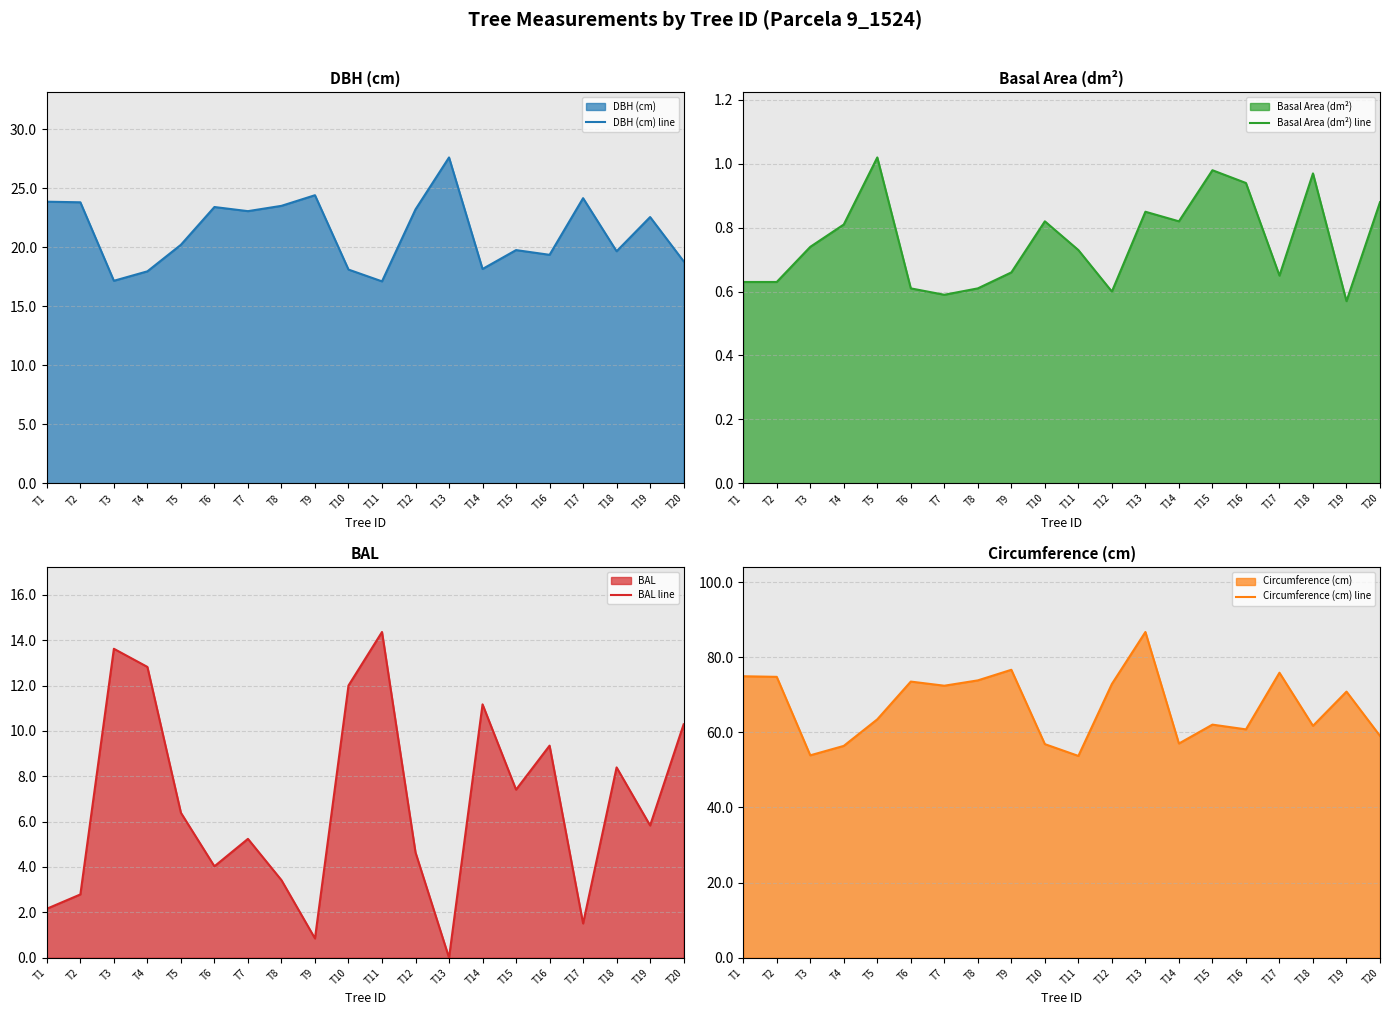

Which has a higher value, T19 or T16?

T19